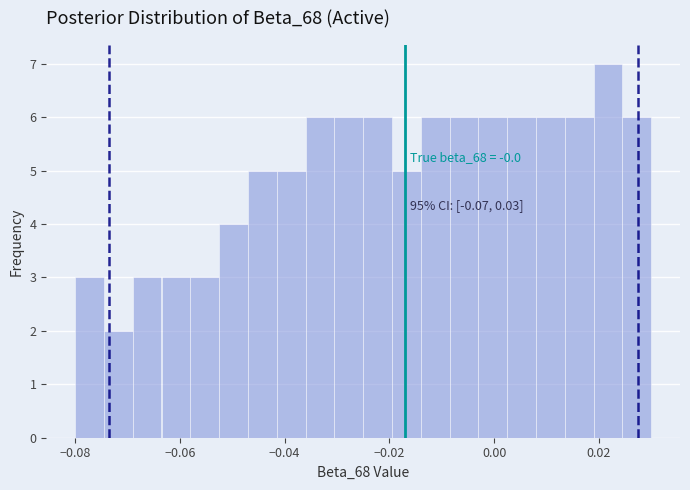

Read against the x-axis, roughly where is the centre of the tallest bar?

0.022